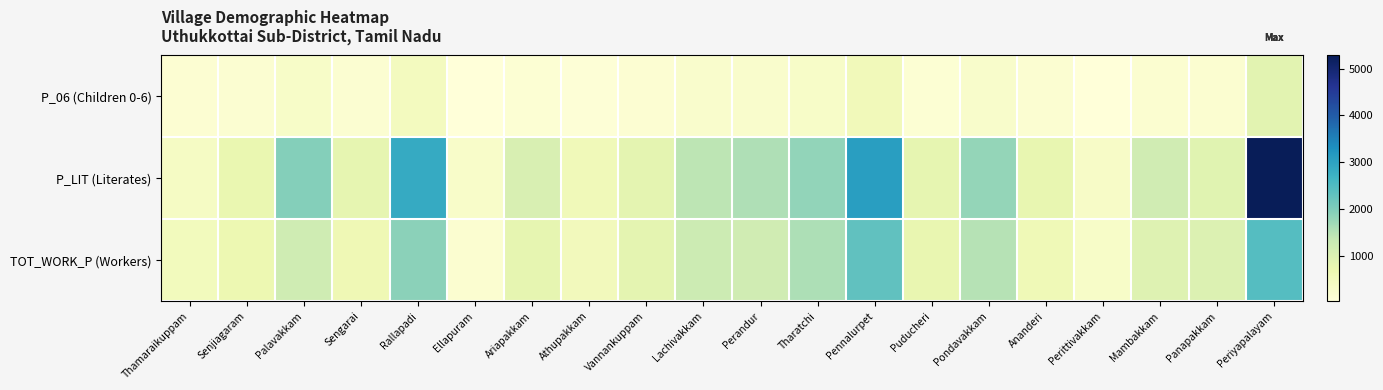

Reading left to right, extract all data points from this chart.

P_06 (Children 0-6): Thamaraikuppam=157	Senjiagaram=175	Palavakkam=324	Sengarai=178	Rallapadi=452	Ellapuram=41	Ariapakkam=135	Athupakkam=101	Vannankuppam=160	Lachivakkam=249	Perandur=246	Tharatchi=316	Pennalurpet=535	Puducheri=140	Pondavakkam=277	Ananderi=169	Perittivakkam=59	Mambakkam=192	Panapakkam=197	Periyapalayam=881
P_LIT (Literates): Thamaraikuppam=388	Senjiagaram=741	Palavakkam=1958	Sengarai=811	Rallapadi=2854	Ellapuram=299	Ariapakkam=1055	Athupakkam=556	Vannankuppam=843	Lachivakkam=1433	Perandur=1562	Tharatchi=1840	Pennalurpet=3073	Puducheri=817	Pondavakkam=1814	Ananderi=793	Perittivakkam=332	Mambakkam=1194	Panapakkam=909	Periyapalayam=5278
TOT_WORK_P (Workers): Thamaraikuppam=494	Senjiagaram=687	Palavakkam=1222	Sengarai=616	Rallapadi=1888	Ellapuram=187	Ariapakkam=798	Athupakkam=525	Vannankuppam=841	Lachivakkam=1266	Perandur=1203	Tharatchi=1595	Pennalurpet=2324	Puducheri=757	Pondavakkam=1502	Ananderi=612	Perittivakkam=307	Mambakkam=961	Panapakkam=992	Periyapalayam=2444